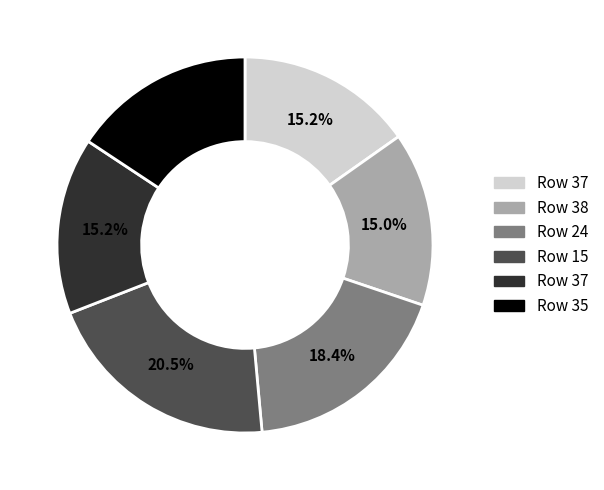

Is there any slice that represents more than half of the pie?

No